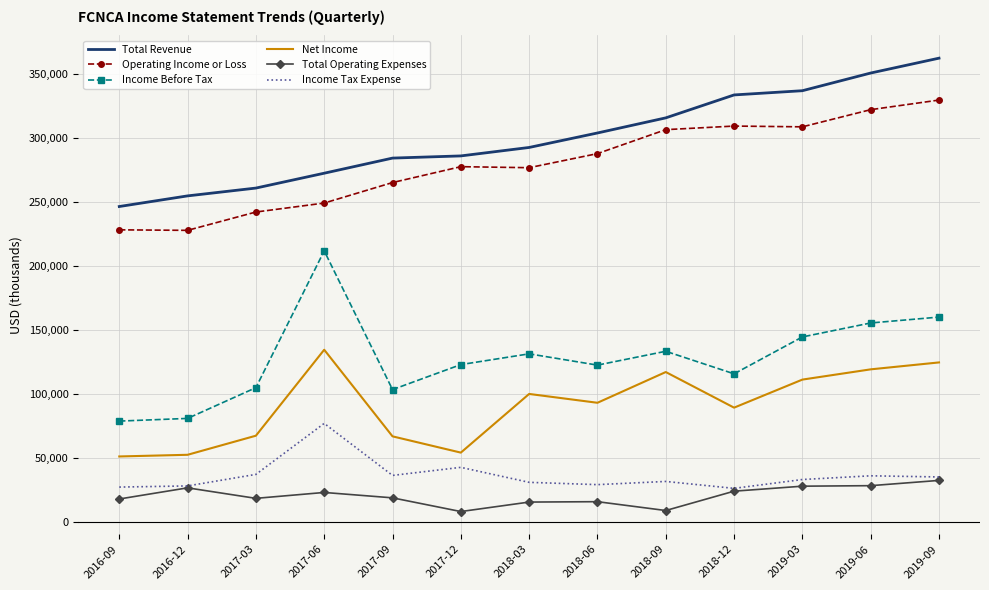

What is the highest value of the Income Before Tax series?

211900